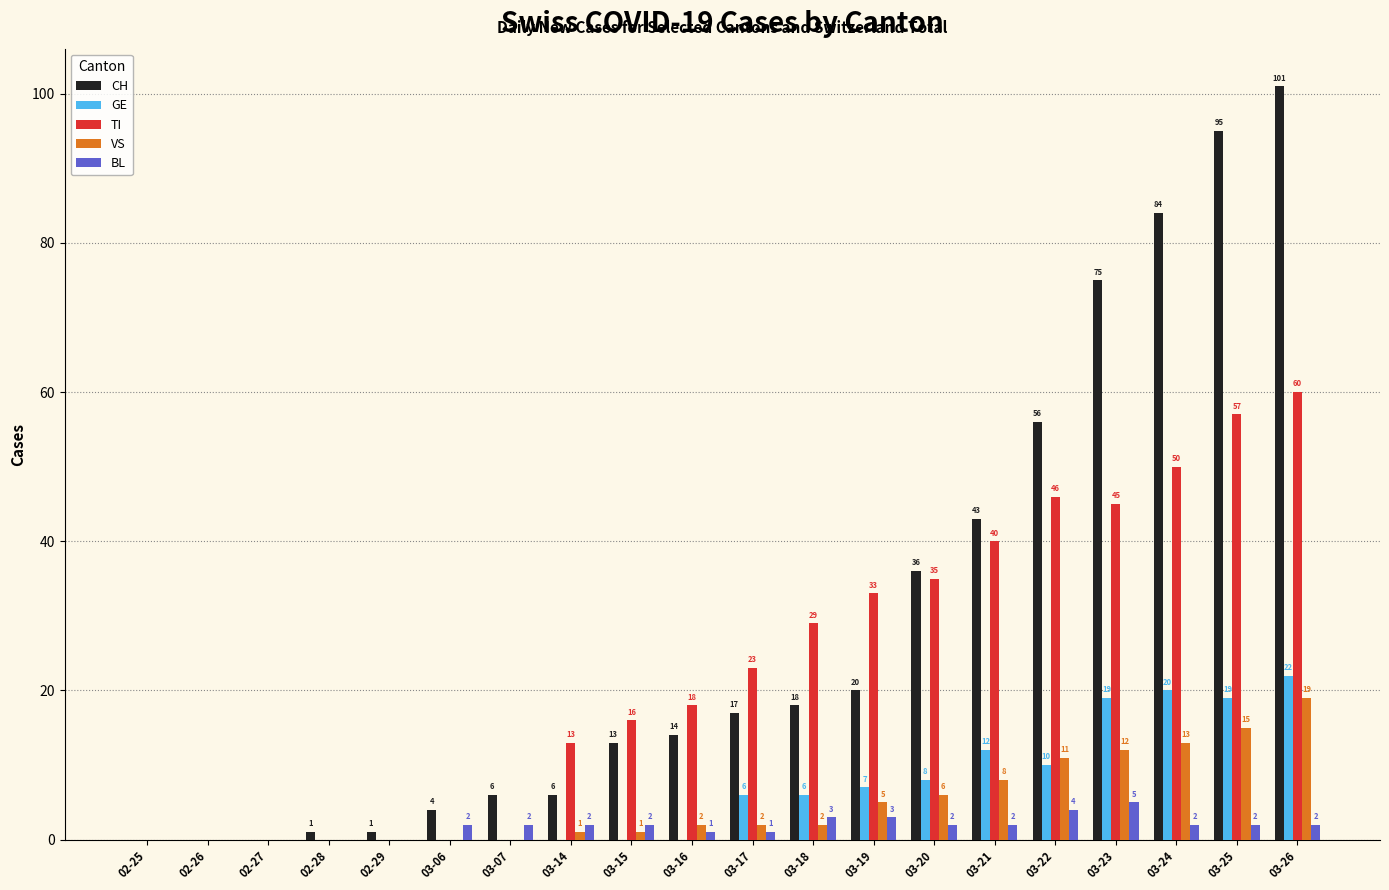

Reading left to right, list all the values displayed in this chart.

CH: 0	0	0	1	1	4	6	6	13	14	17	18	20	36	43	56	75	84	95	101
GE: 0	0	0	0	0	0	0	0	0	0	6	6	7	8	12	10	19	20	19	22
TI: 0	0	0	0	0	0	0	13	16	18	23	29	33	35	40	46	45	50	57	60
VS: 0	0	0	0	0	0	0	1	1	2	2	2	5	6	8	11	12	13	15	19
BL: 0	0	0	0	0	2	2	2	2	1	1	3	3	2	2	4	5	2	2	2